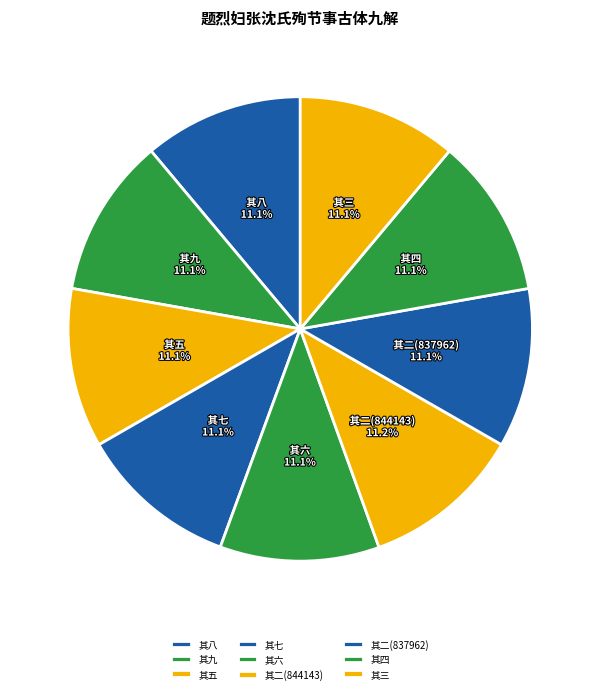

What portion of the pie excludes 其三?

88.9%